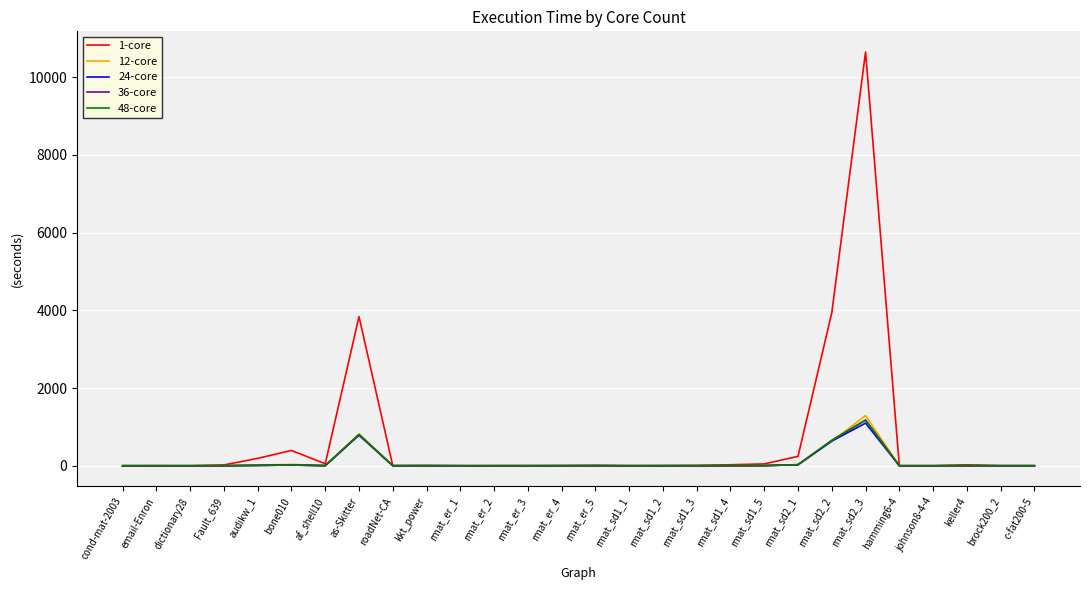

Which category has the highest value in the 48-core series?

rmat_sd2_3